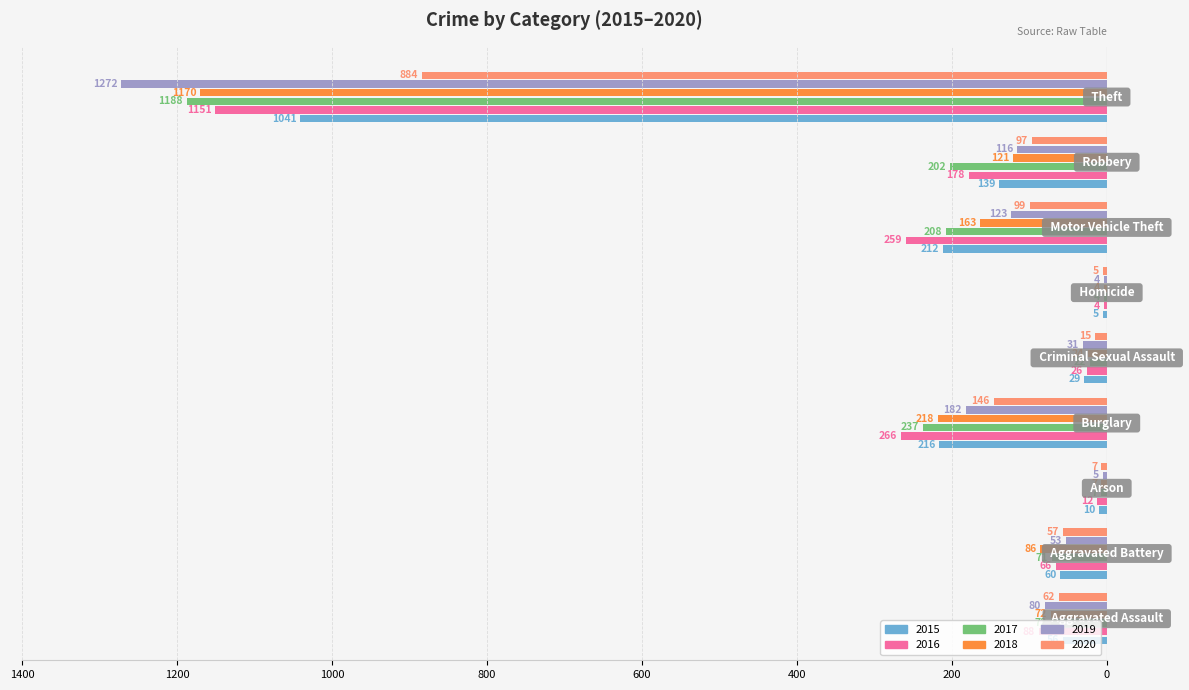

Reading right to left, extract all data points from this chart.

2015: Theft=-1041	Robbery=-139	Motor Vehicle Theft=-212	Homicide=-5	Criminal Sexual Assault=-29	Burglary=-216	Arson=-10	Aggravated Battery=-60	Aggravated Assault=-56
2016: Theft=-1151	Robbery=-178	Motor Vehicle Theft=-259	Homicide=-4	Criminal Sexual Assault=-26	Burglary=-266	Arson=-12	Aggravated Battery=-66	Aggravated Assault=-88
2017: Theft=-1188	Robbery=-202	Motor Vehicle Theft=-208	Homicide=-4	Criminal Sexual Assault=-22	Burglary=-237	Arson=-7	Aggravated Battery=-71	Aggravated Assault=-72
2018: Theft=-1170	Robbery=-121	Motor Vehicle Theft=-163	Homicide=-4	Criminal Sexual Assault=-24	Burglary=-218	Arson=-7	Aggravated Battery=-86	Aggravated Assault=-72
2019: Theft=-1272	Robbery=-116	Motor Vehicle Theft=-123	Homicide=-4	Criminal Sexual Assault=-31	Burglary=-182	Arson=-5	Aggravated Battery=-53	Aggravated Assault=-80
2020: Theft=-884	Robbery=-97	Motor Vehicle Theft=-99	Homicide=-5	Criminal Sexual Assault=-15	Burglary=-146	Arson=-7	Aggravated Battery=-57	Aggravated Assault=-62